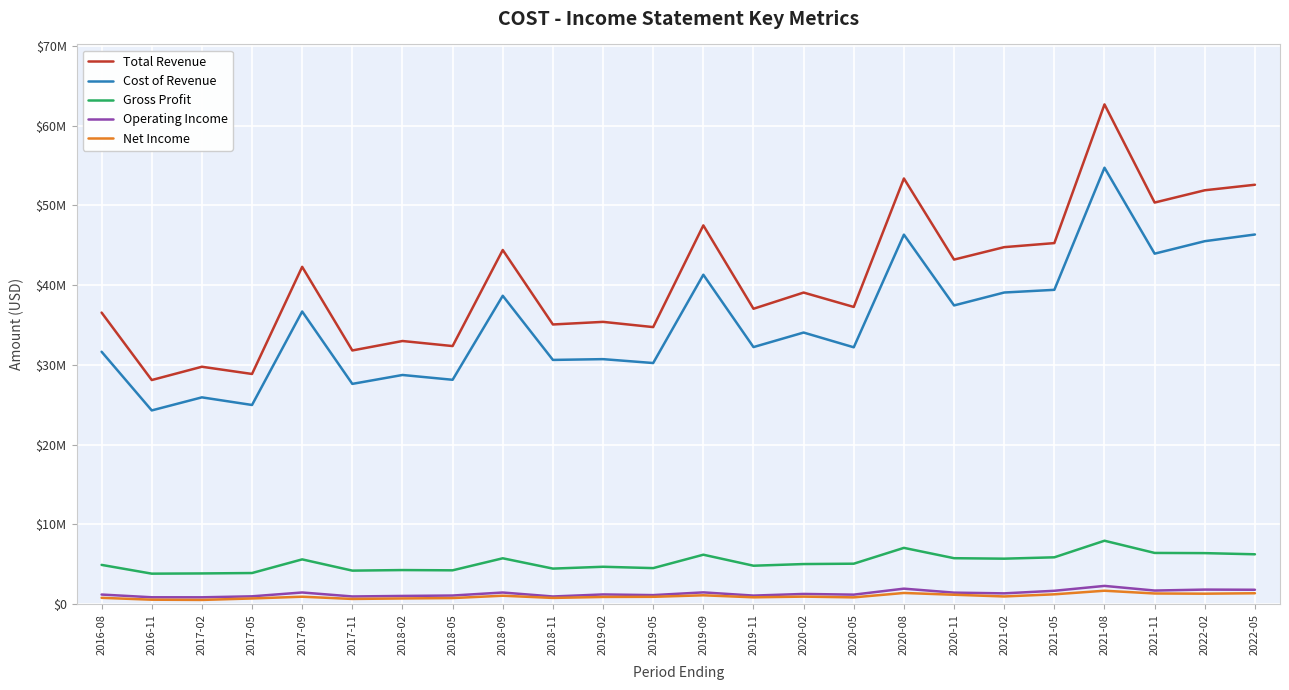

What position from the right is 2018-02?

18